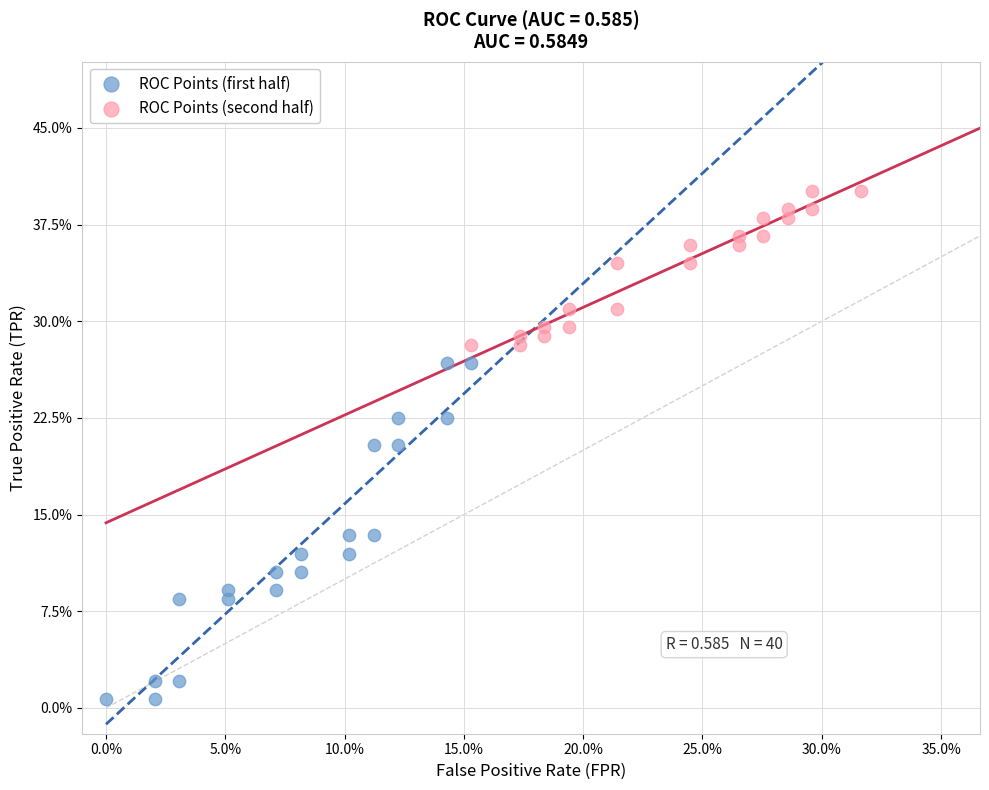

Which series contains the lowest Y value?

ROC Points (first half)